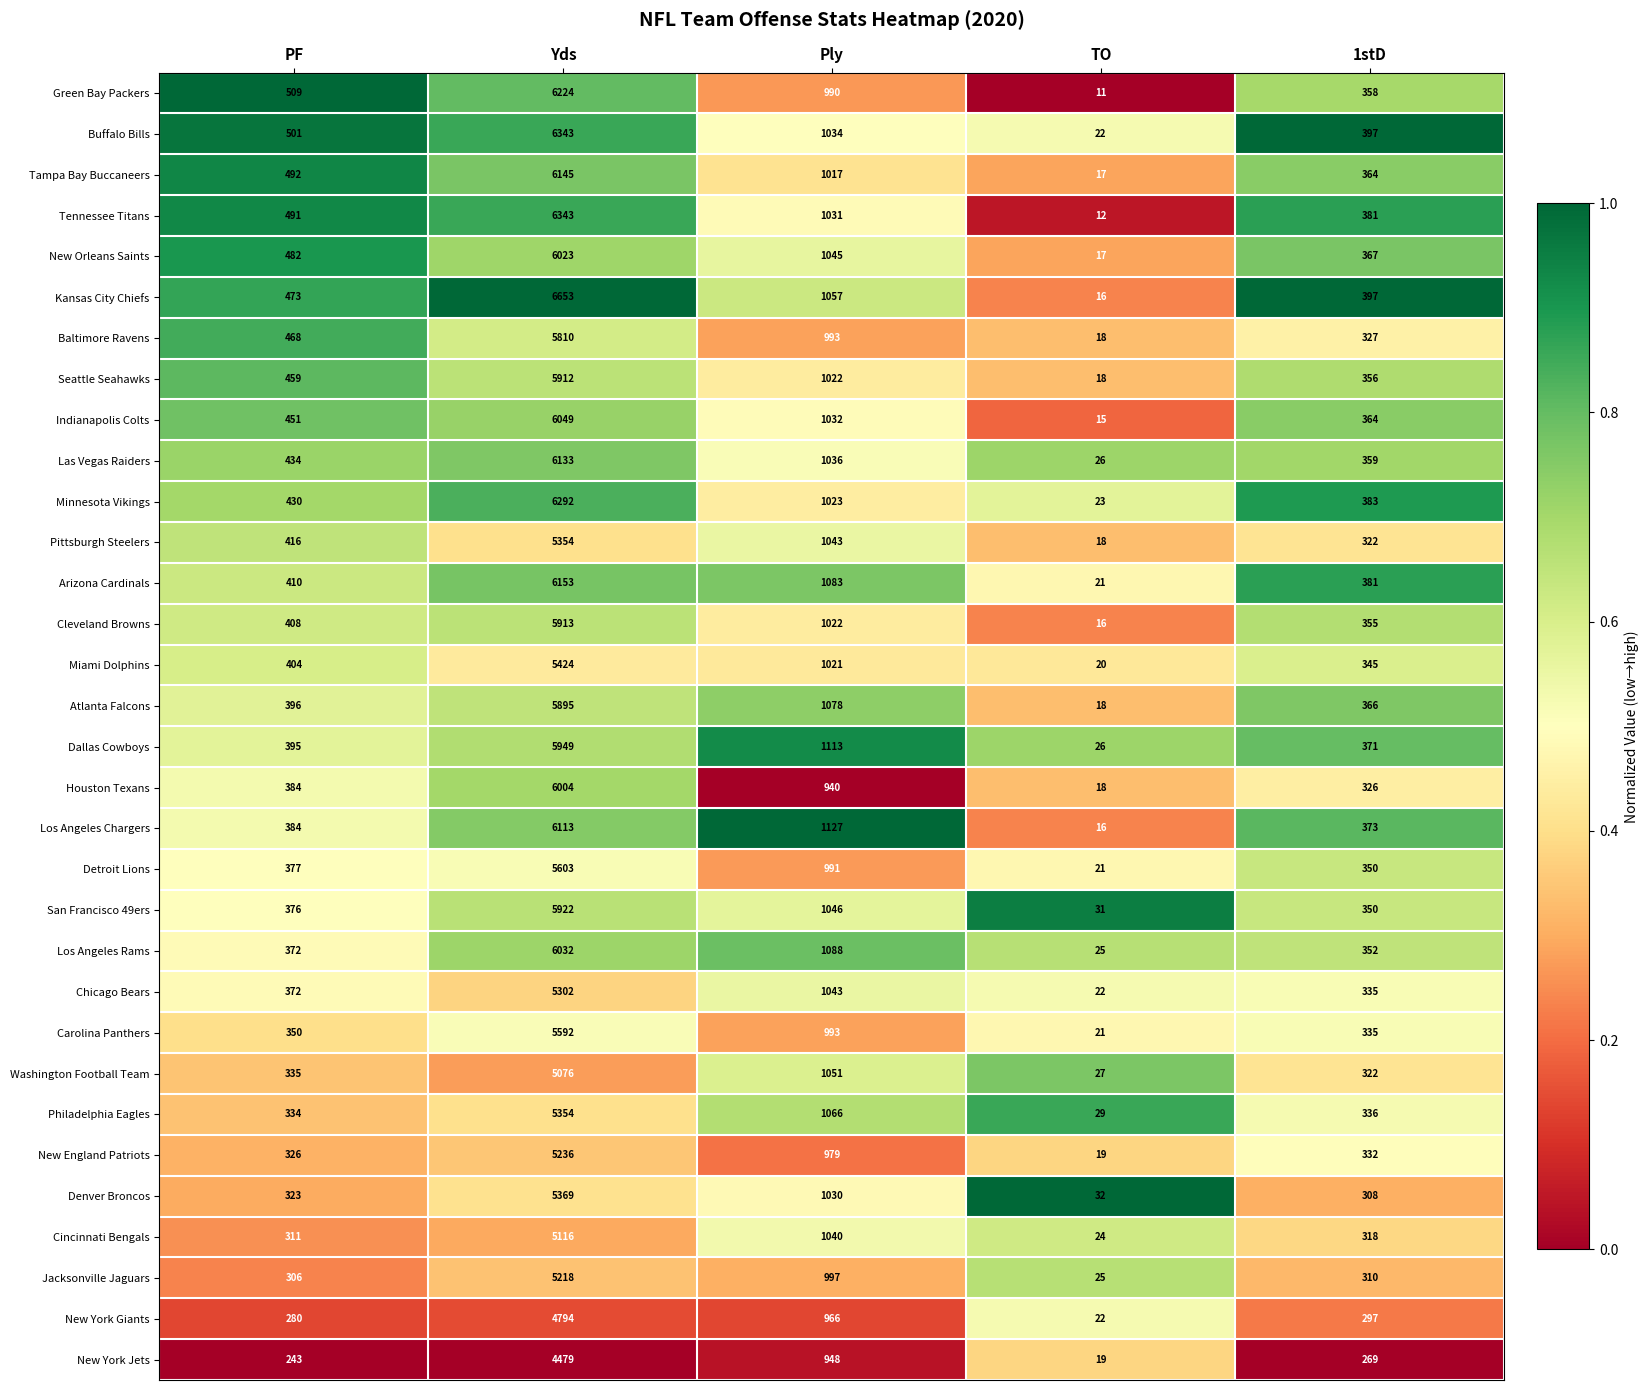

At which category does the chart reach its minimum across all series?

TO